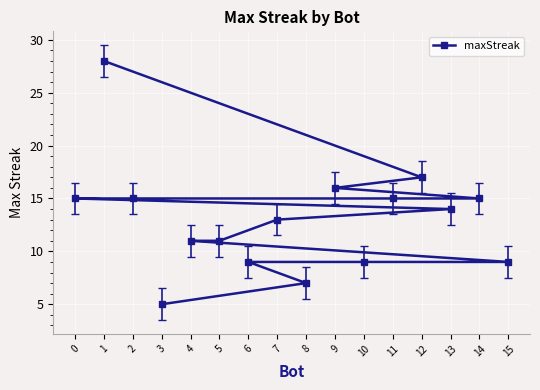

Rank the categories by value from highest to lowest.

1, 12, 9, 14, 11, 2, 0, 13, 7, 5, 4, 15, 10, 6, 8, 3